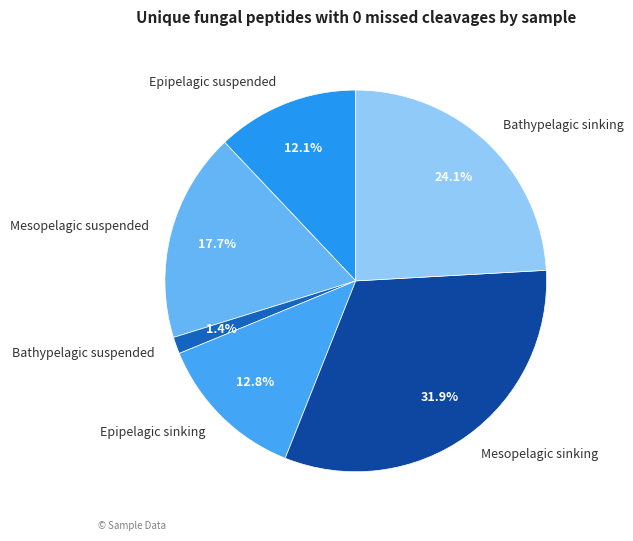

Is the sum of Mesopelagic sinking and Bathypelagic sinking greater than half?

Yes